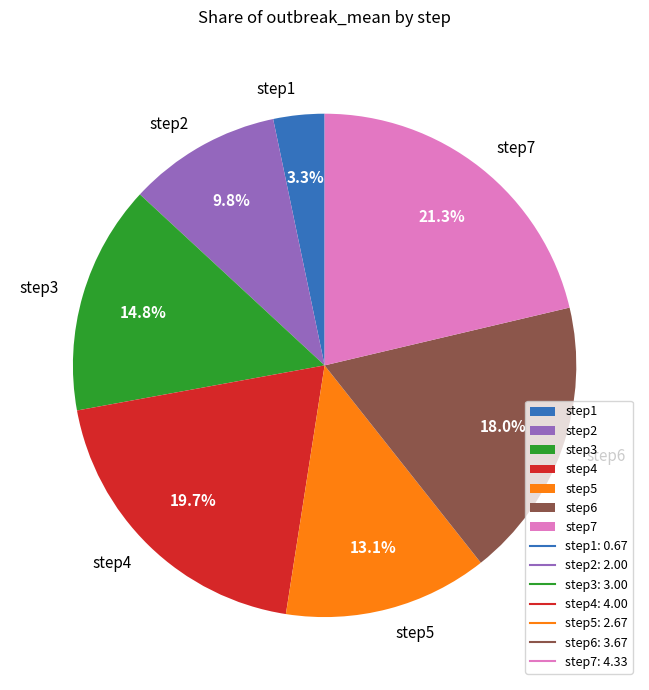

Is it true that step4 is 25% of the pie?

False